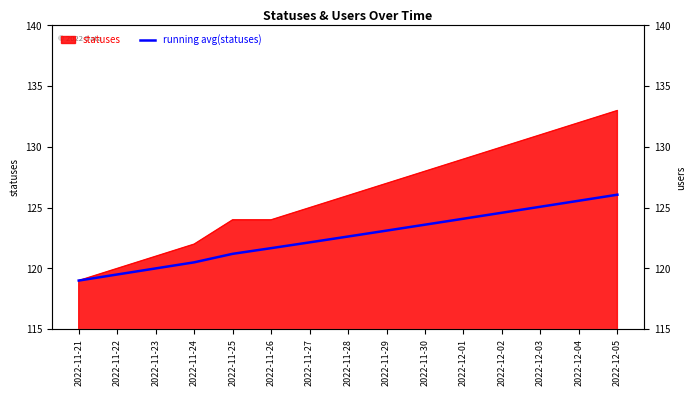

Approximately how many times larger is the value at 2022-11-21 compared to 2022-11-23?

1.0